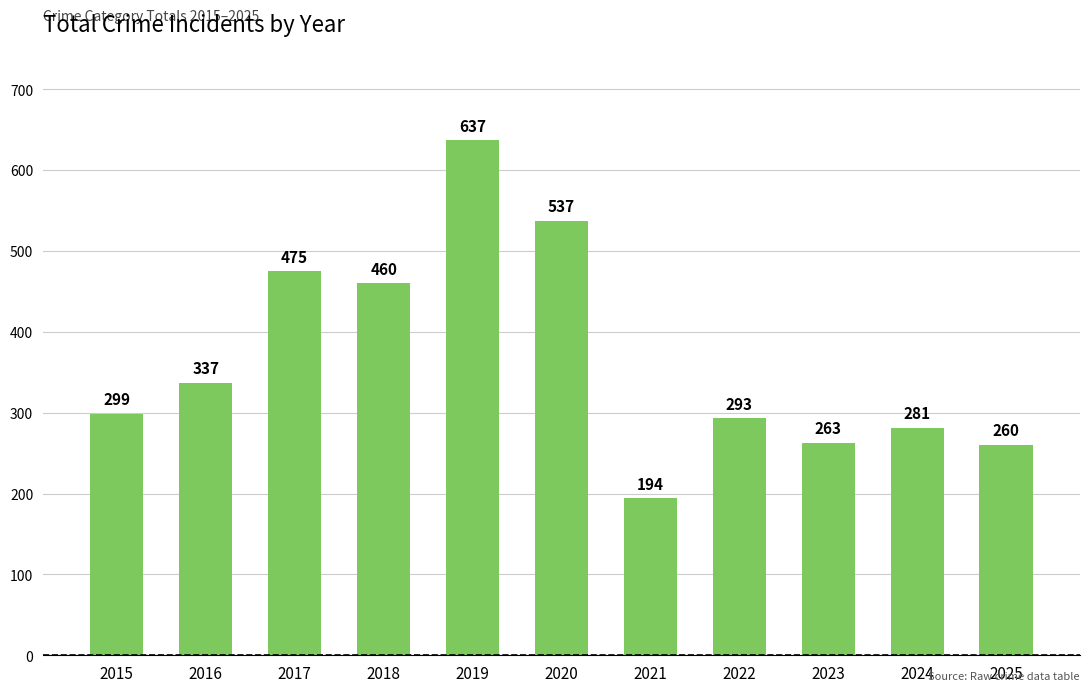

List the labels in order of value, largest first.

2019, 2020, 2017, 2018, 2016, 2015, 2022, 2024, 2023, 2025, 2021